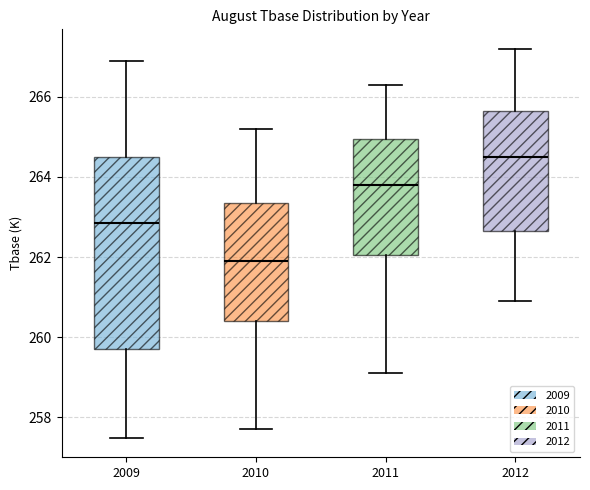

Reading left to right, transcribe this box plot: for each box, give where its median line is, the range the box spans, and where its two whiskers end, as read against the y-axis. The values are not printed on the chart, so give them approximately, as read against the axis.

2009: median 262.8, box 259.8 to 264.4, whiskers 257.4 to 267.0
2010: median 262.0, box 260.4 to 263.4, whiskers 257.8 to 265.2
2011: median 263.8, box 262.0 to 265.0, whiskers 259.2 to 266.4
2012: median 264.6, box 262.6 to 265.6, whiskers 261.0 to 267.2